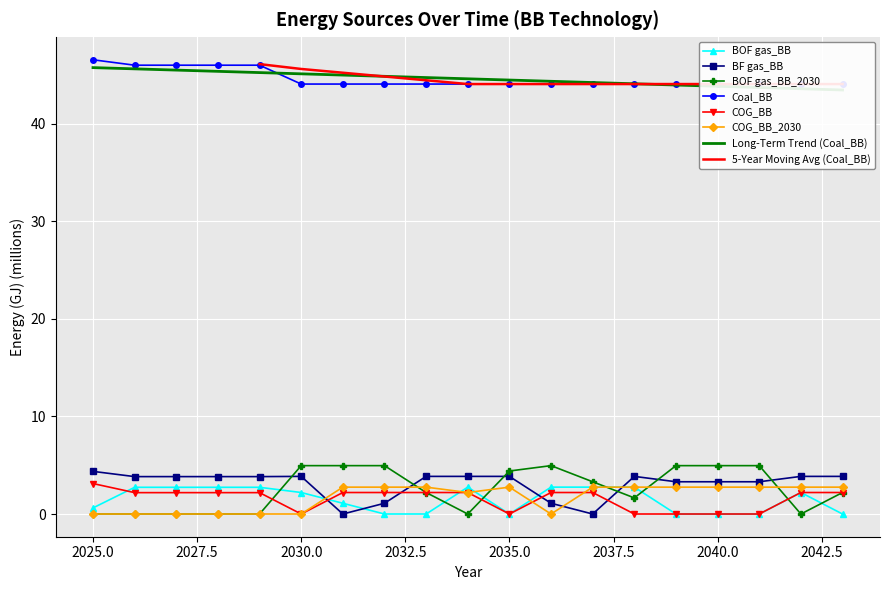

Between 2041 and 2027, which is larger?

2027